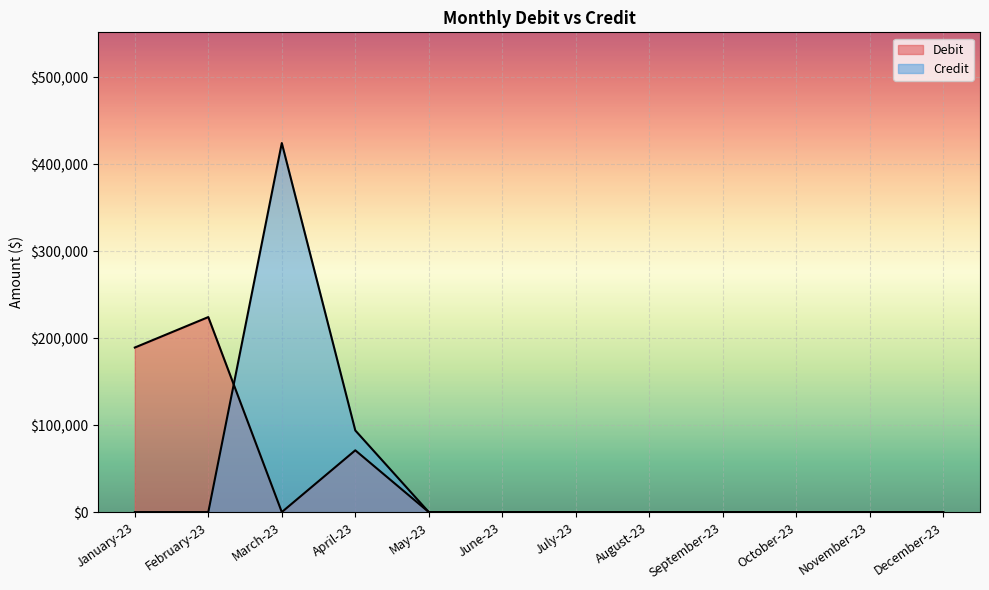

What are all the series names shown in the legend?

Debit, Credit